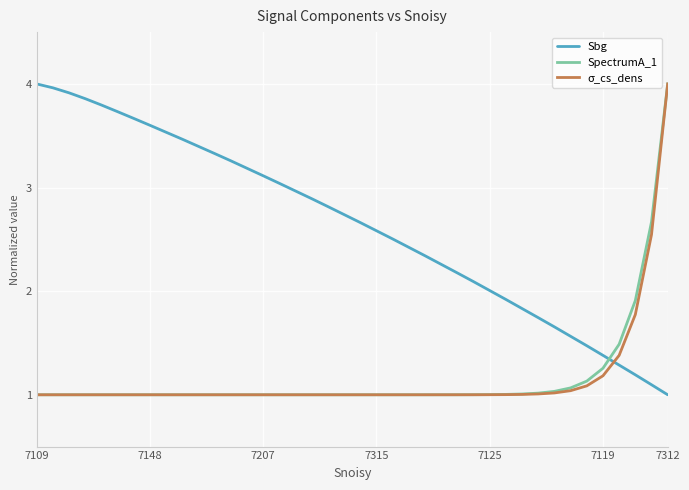

How many lines are shown in the chart?

3